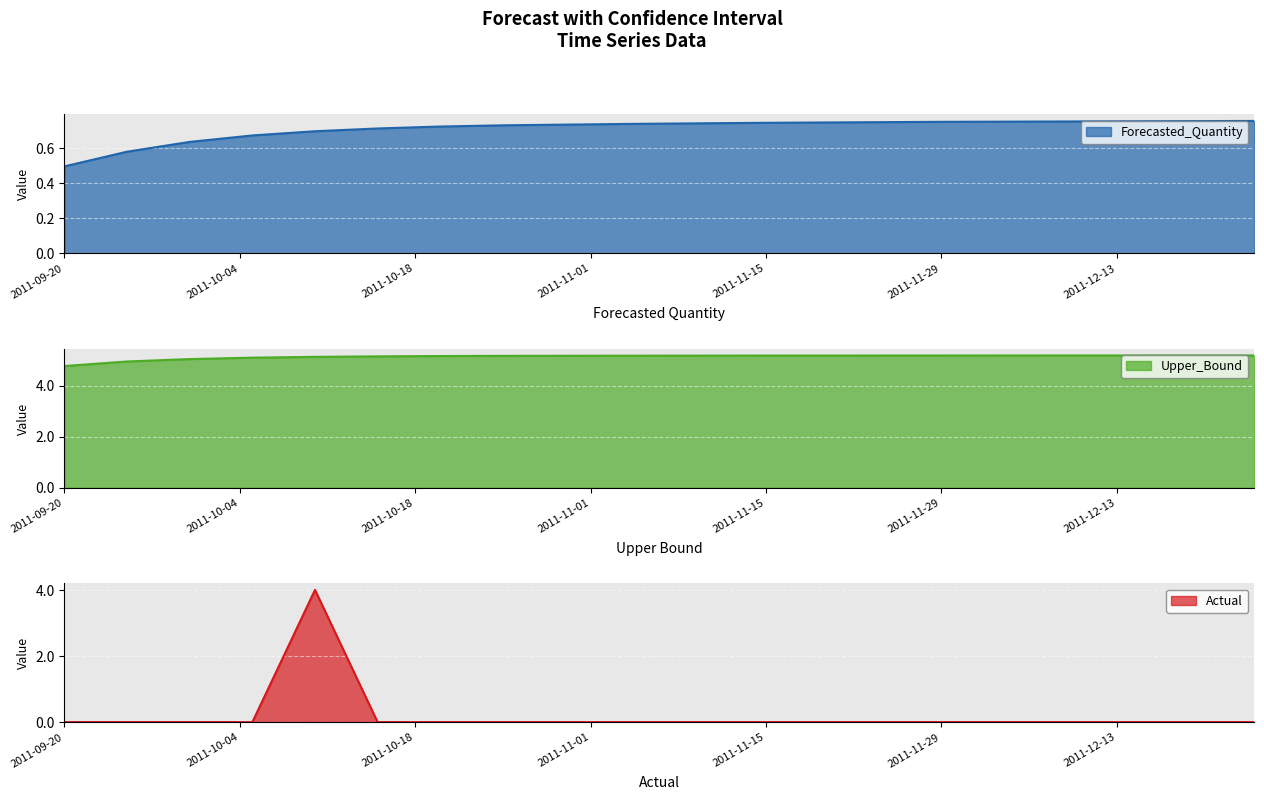

What is the difference between the maximum and minimum values in the Forecasted_Quantity series?

0.3